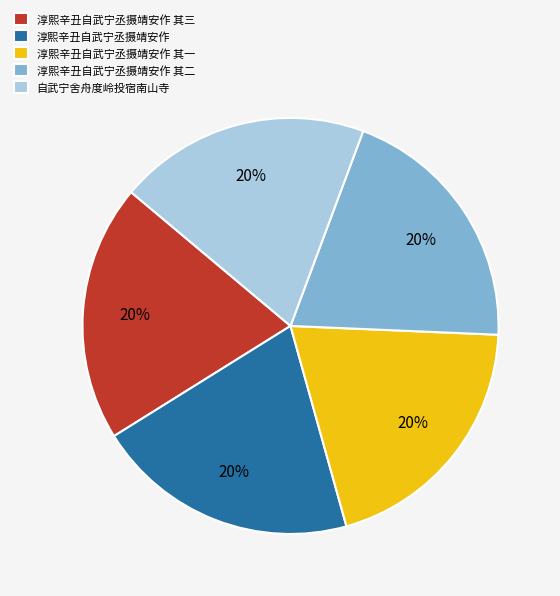

What percentage is the 淳熙辛丑自武宁丞摄靖安作 其三 slice, to the nearest percent?

20%